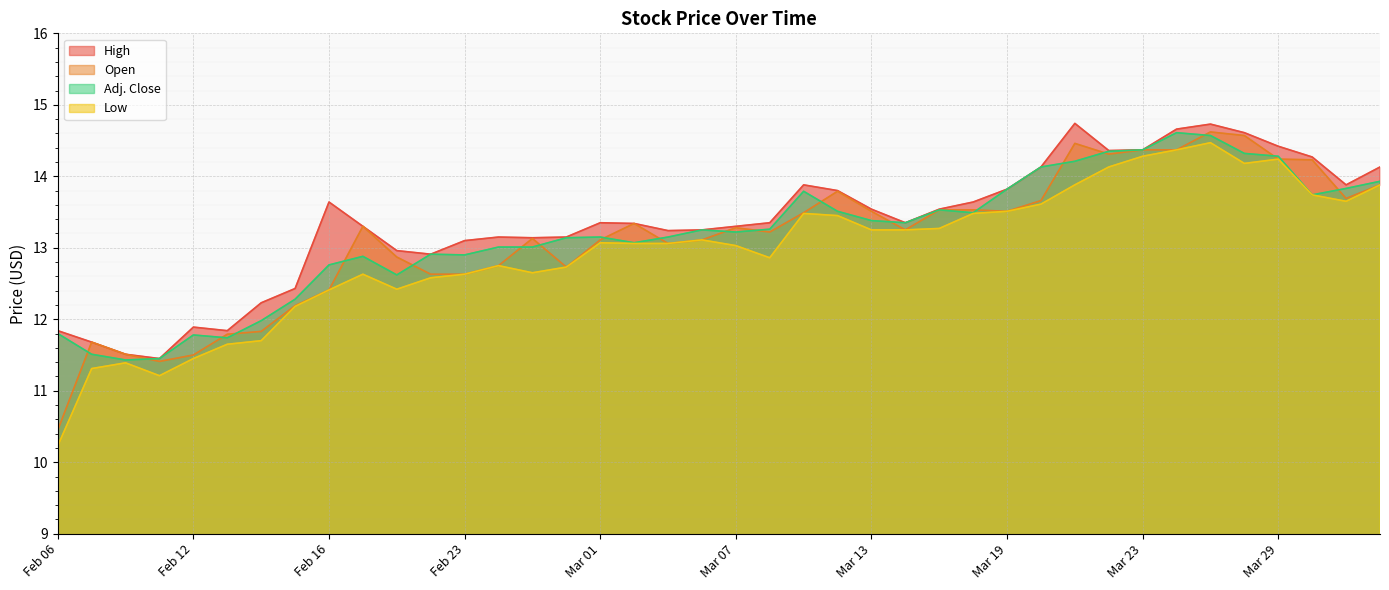

Which label corresponds to the smallest value in the chart?

Feb 06